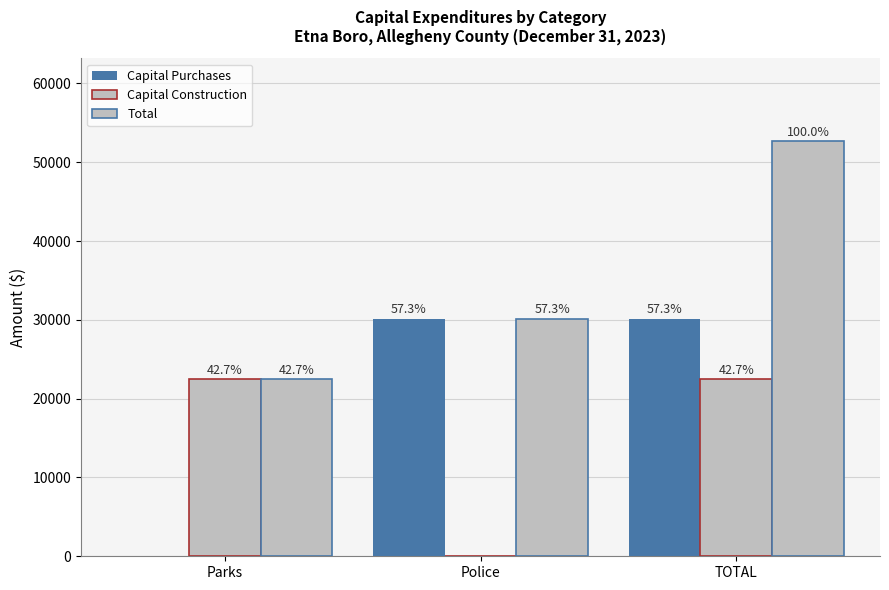

Are the bars grouped side by side (vs. stacked)?

Yes